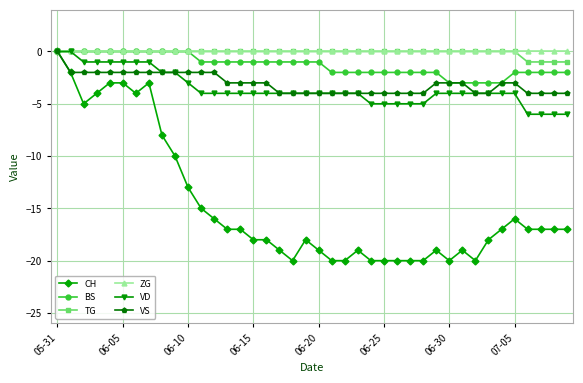

What is the minimum value shown in the chart?

-20